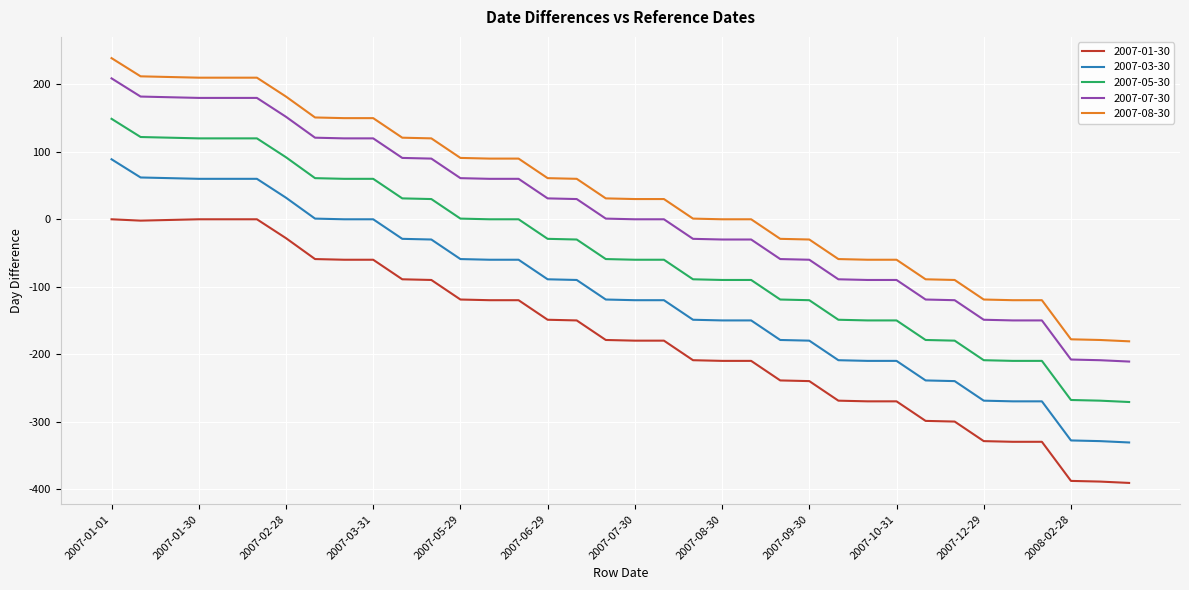

Which series has the largest total across all categories?

2007-08-30